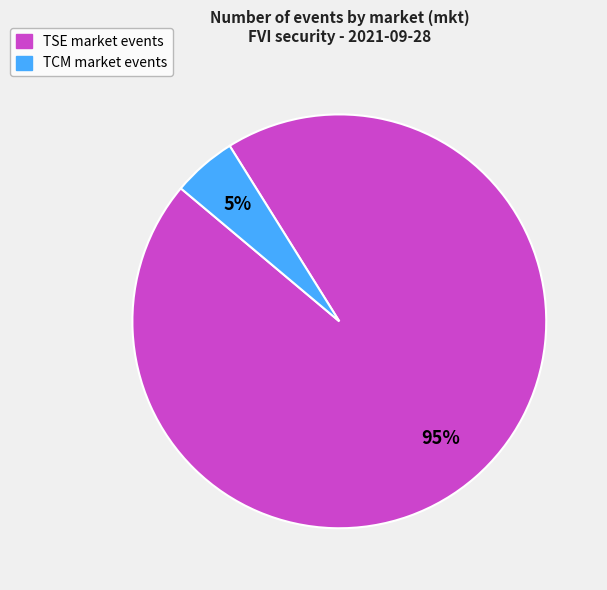

How many segments does this pie chart have?

2